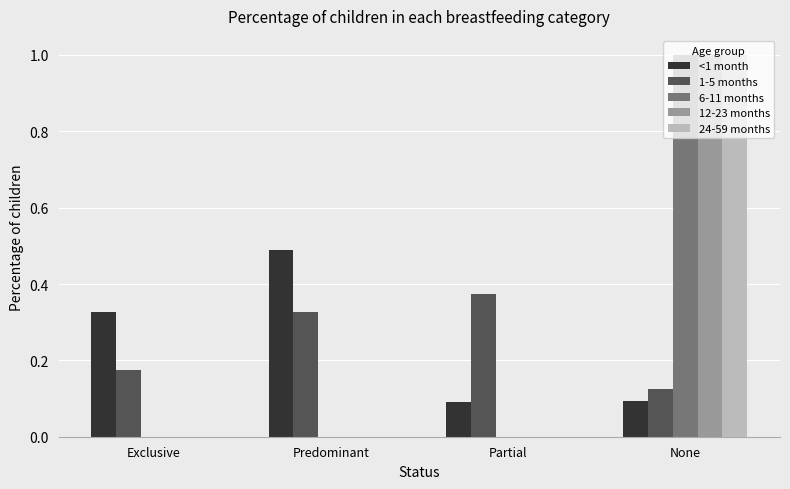

Count the 24-59 months values in the range 0 to 1.

4